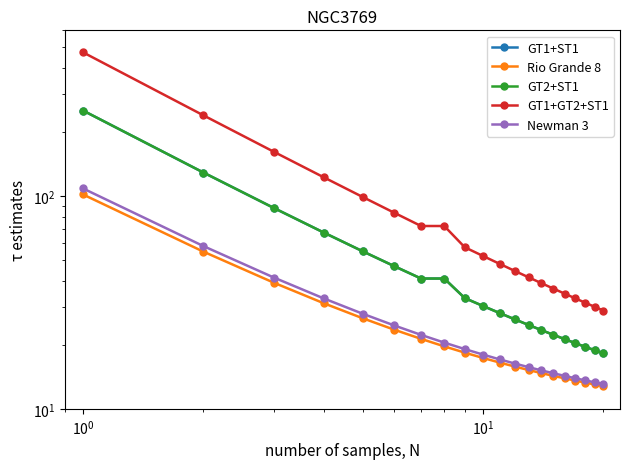

List the series in order of their peak value, highest first.

GT1+GT2+ST1, GT1+ST1, GT2+ST1, Newman 3, Rio Grande 8